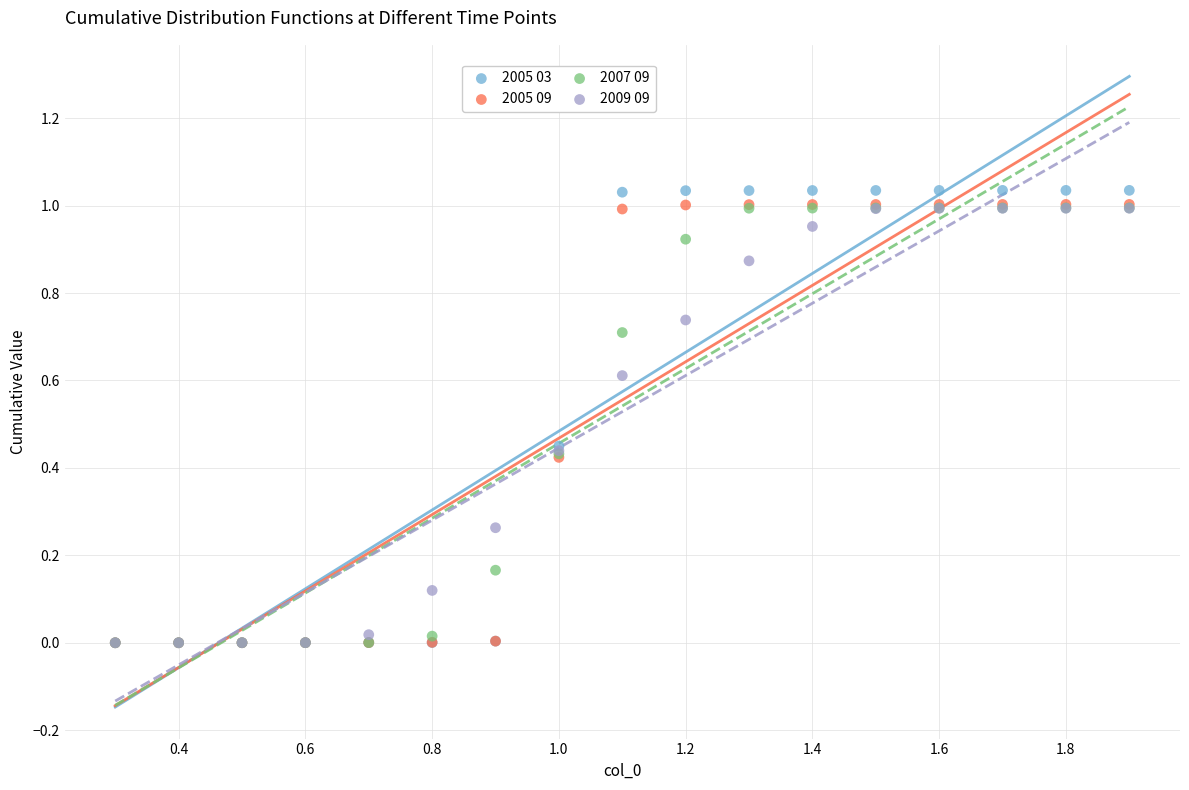

Which series contains the highest Y value?

2005 03